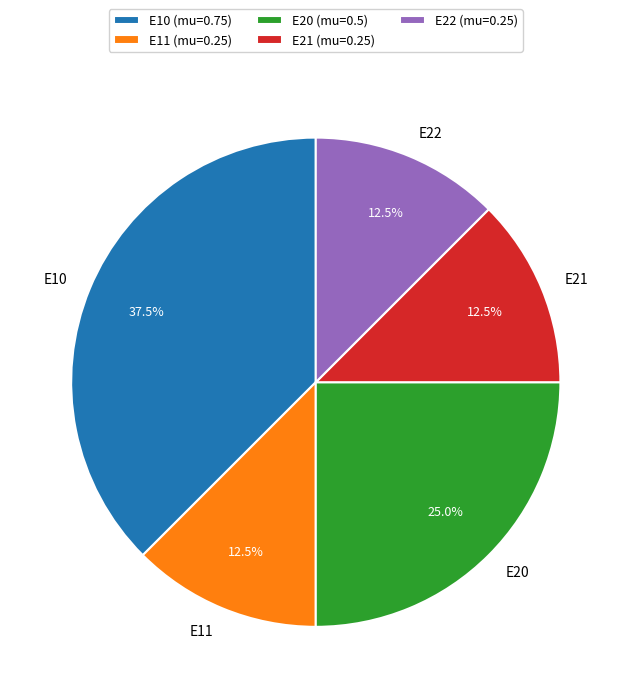

What percentage do E21 and E10 together represent?

50.0%